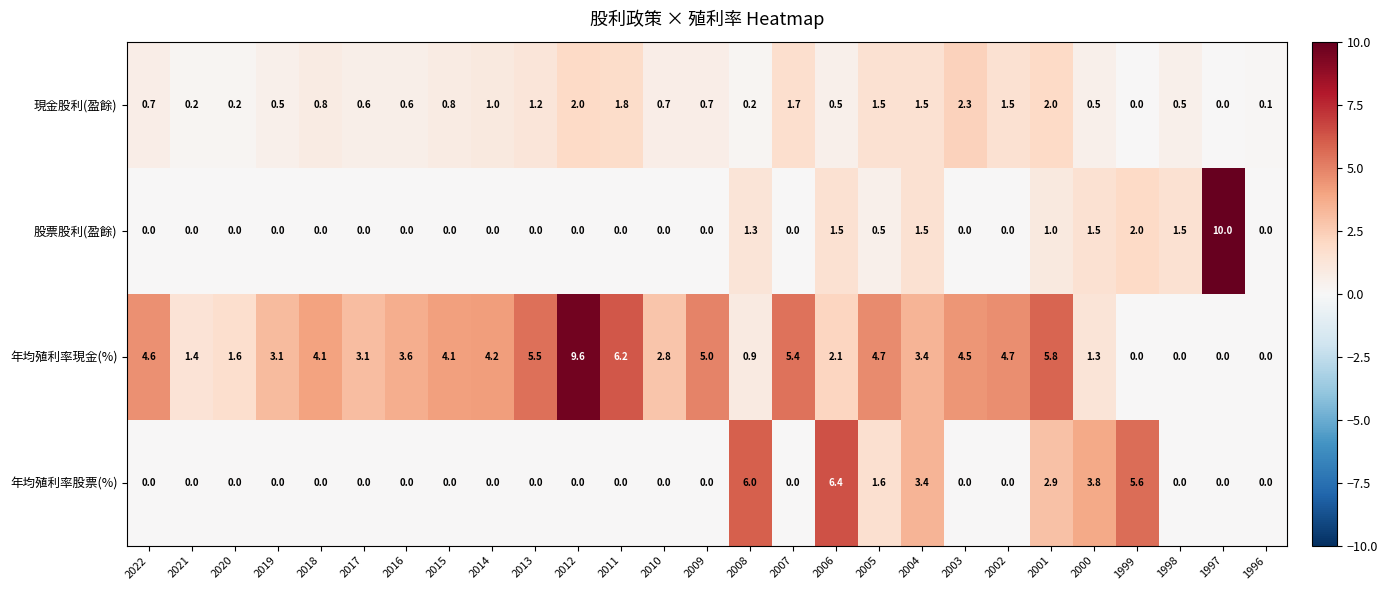

What is the total value across all series at 2004?

9.8